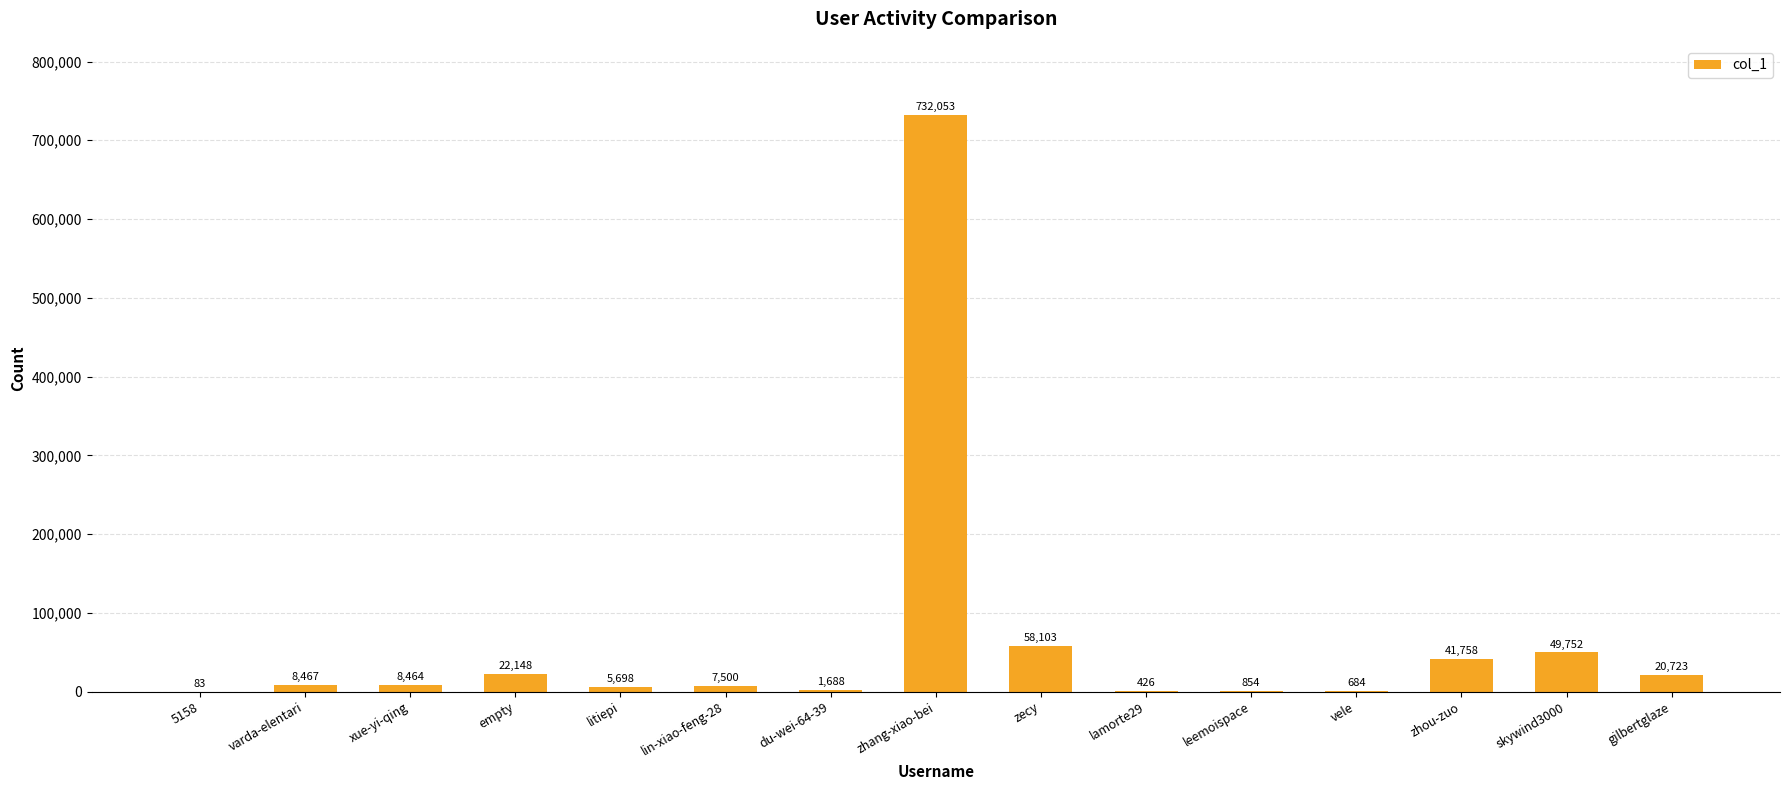

Reading left to right, list all the values displayed in this chart.

83	8467	8464	22148	5698	7500	1688	732053	58103	426	854	684	41758	49752	20723